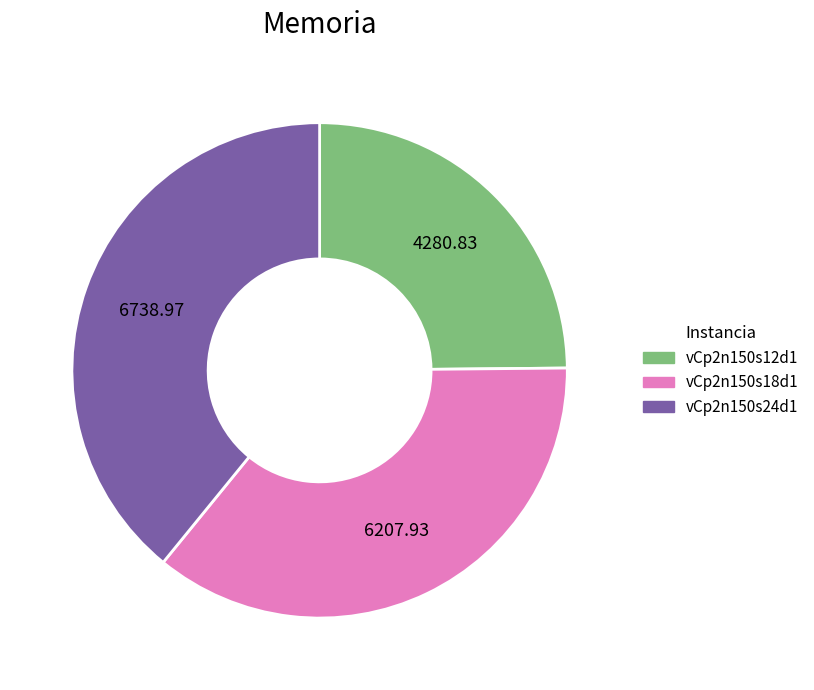

Is the sum of vCp2n150s12d1 and vCp2n150s24d1 greater than half?

Yes